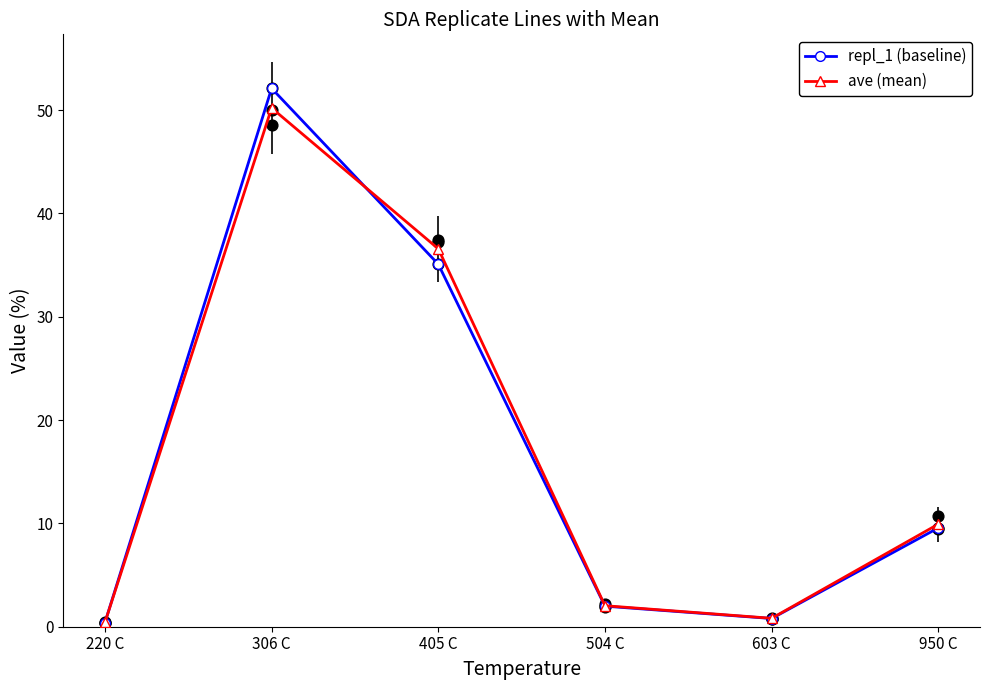

At how many categories does at least one series exceed 20?

2